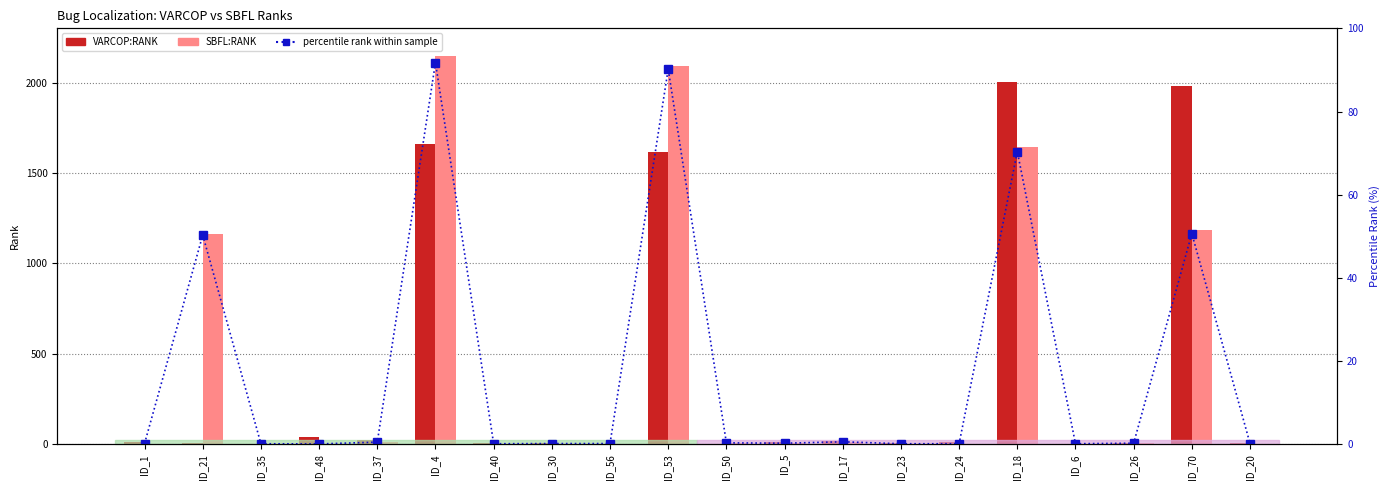

Rank the series at ID_56 from highest to lowest value.

VARCOP:RANK, SBFL:RANK, percentile rank within sample